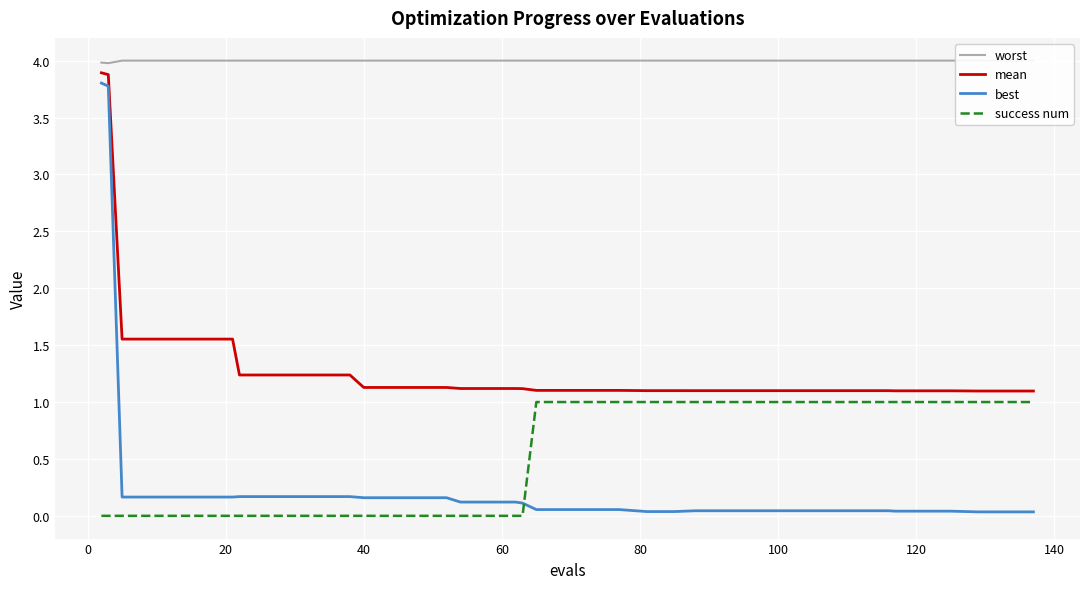

What is the lowest value of the worst series?

4.0